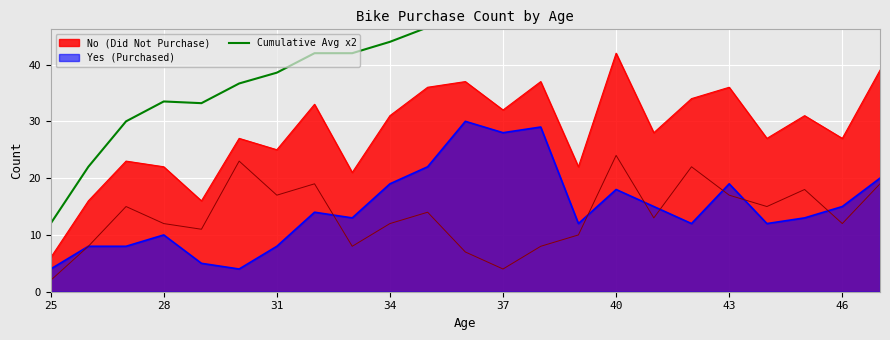

True or false: Yes (Purchased) and No (Did Not Purchase) intersect in this chart.

False